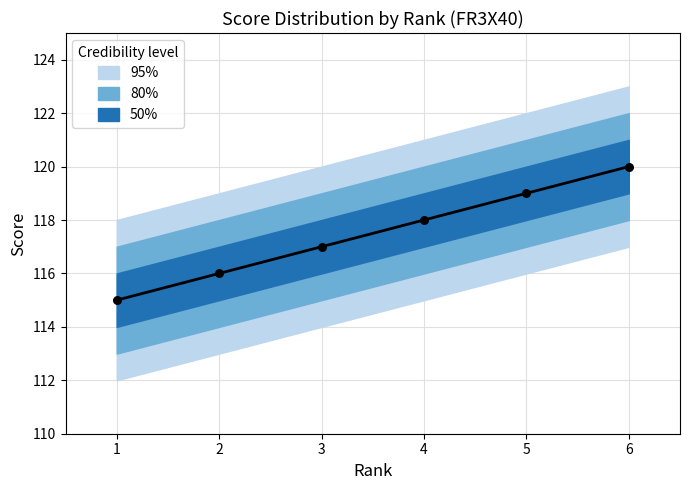

Which series reaches the minimum Y coordinate?

95%